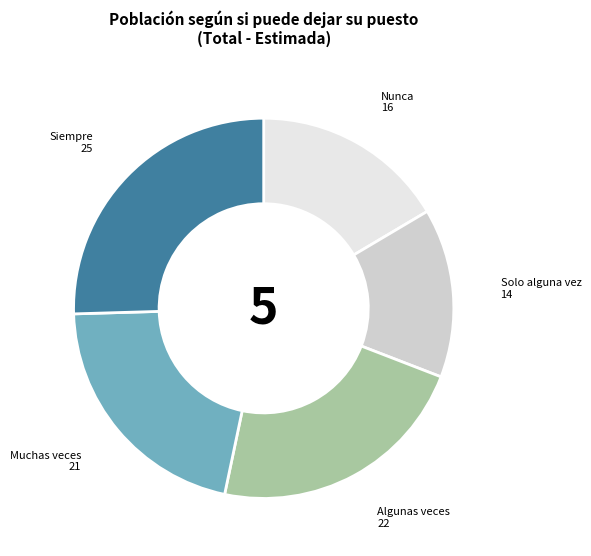

Which has a higher value, Muchas veces or Solo alguna vez?

Muchas veces